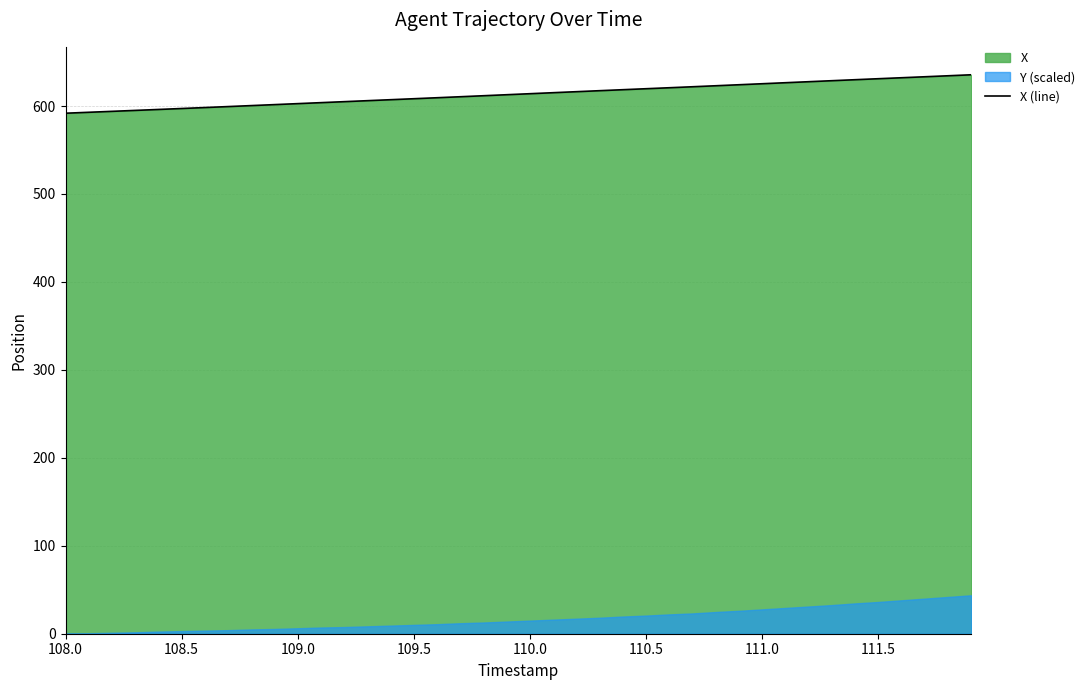

Is it true that X (line) equals 631.0 at 111.5?

True